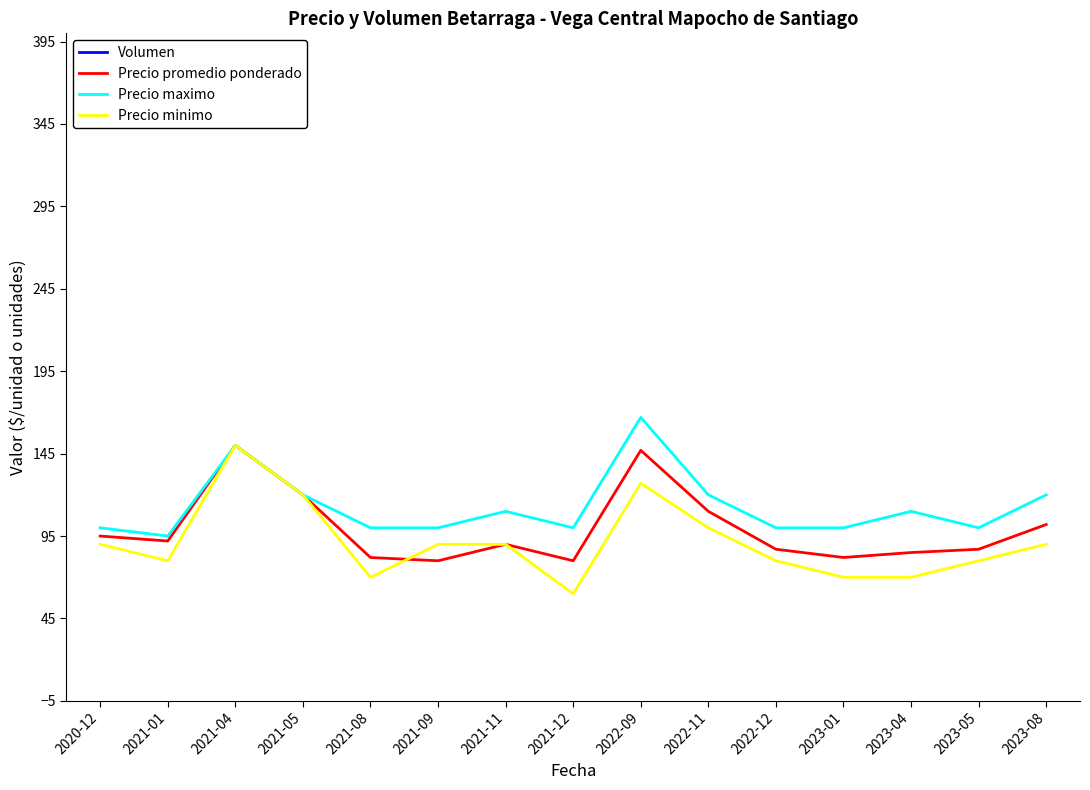

At which label is Volumen closest to 9175?

2022-12